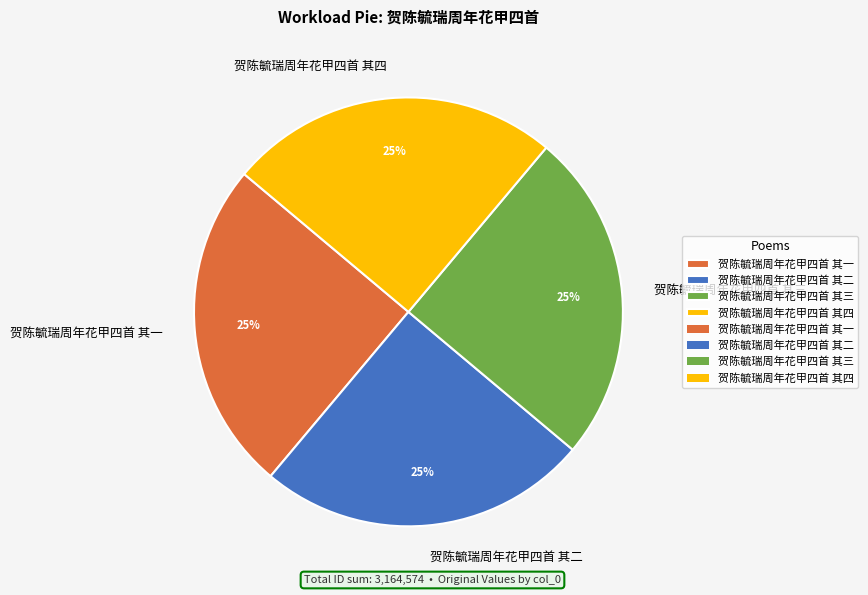

What is the ratio of the value at 贺陈毓瑞周年花甲四首 其四 to the value at 贺陈毓瑞周年花甲四首 其二?

1.0